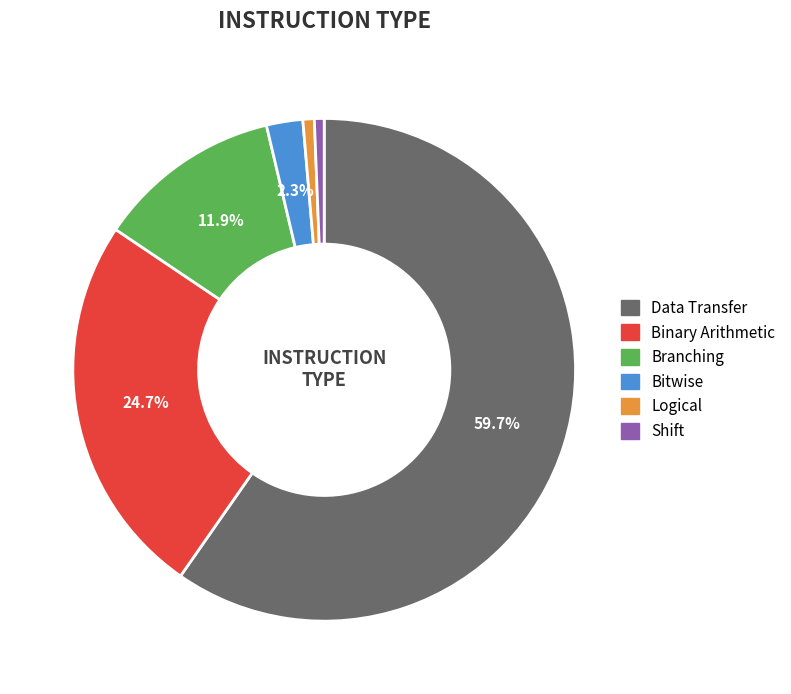

Is there a majority slice in this chart?

Yes